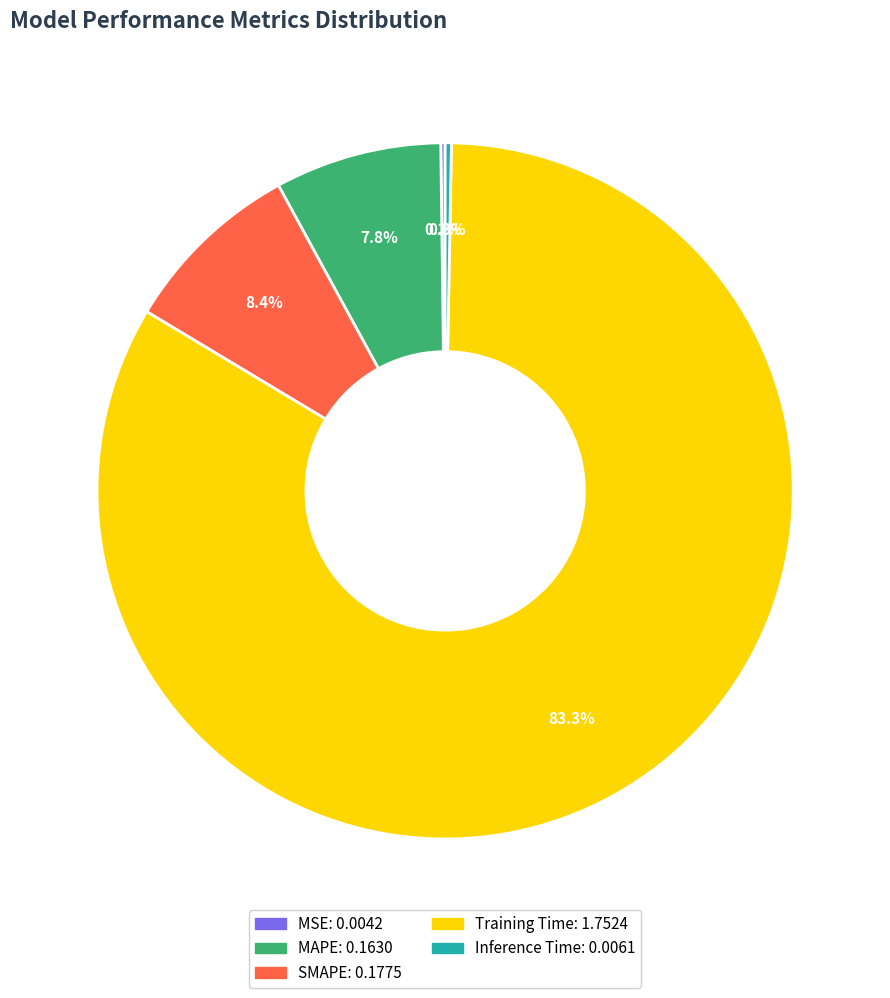

True or false: Training Time accounts for 92% of the total.

False